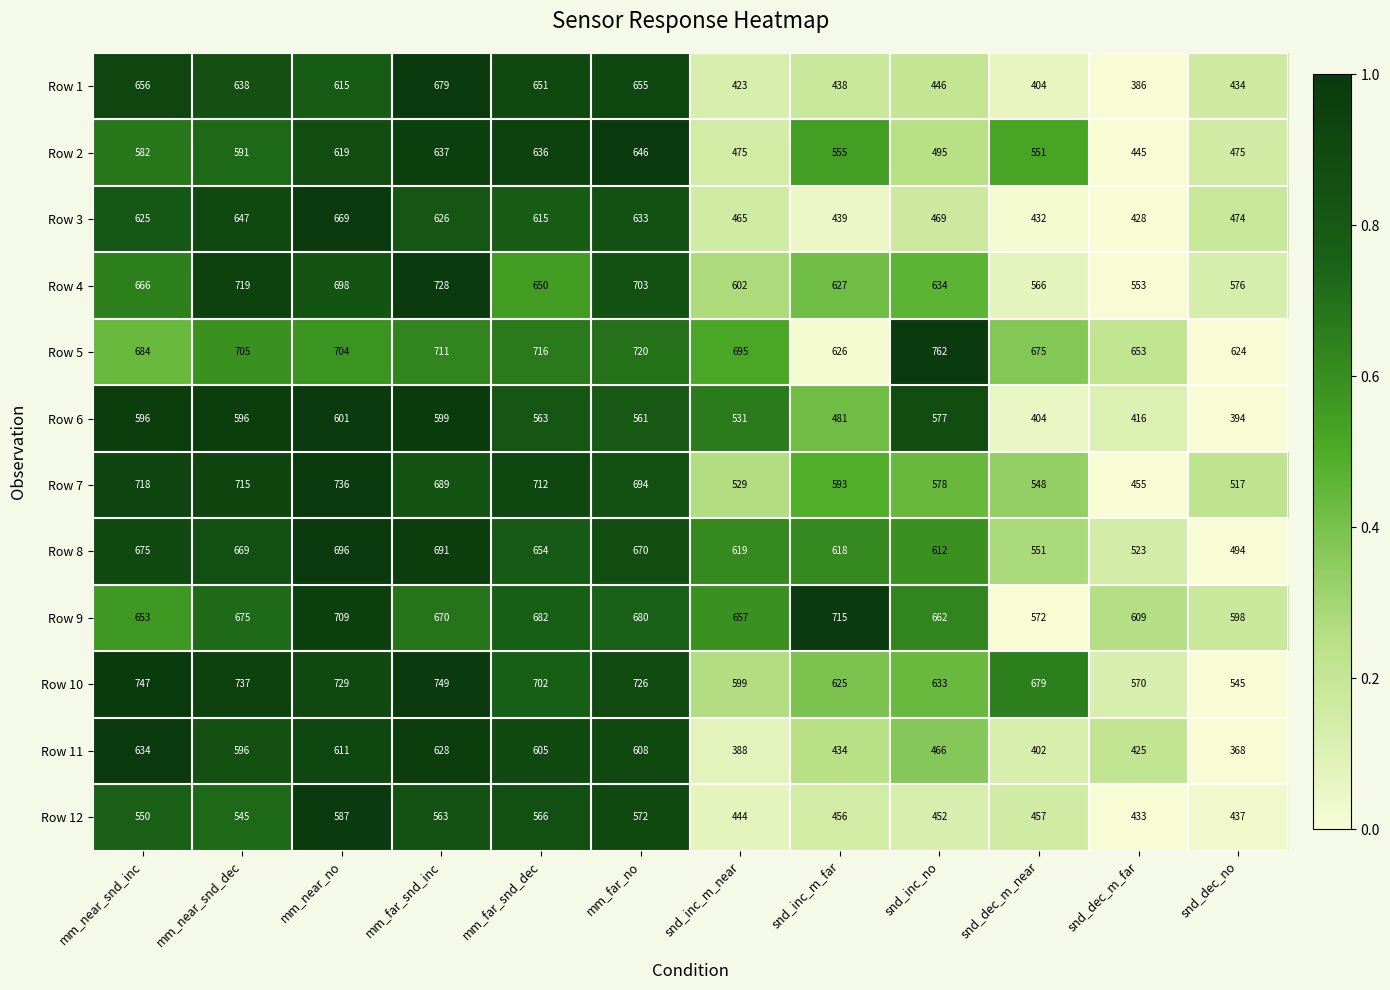

At which category is the sum across all series the highest?

mm_near_no